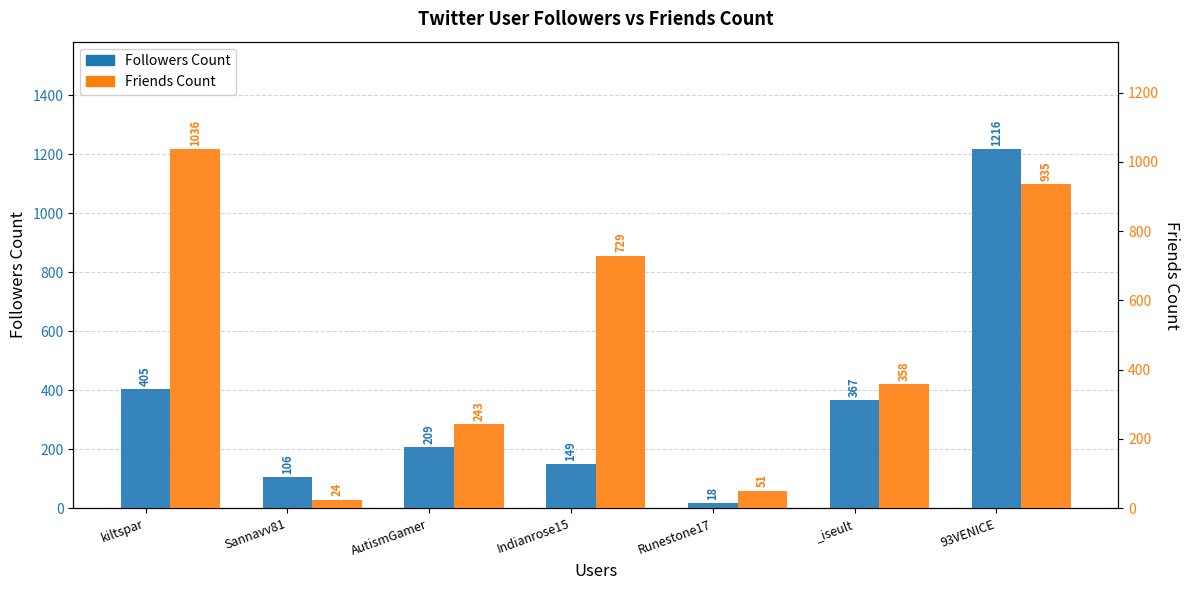

True or false: Friends Count has a value of 935 at 93VENICE.

True